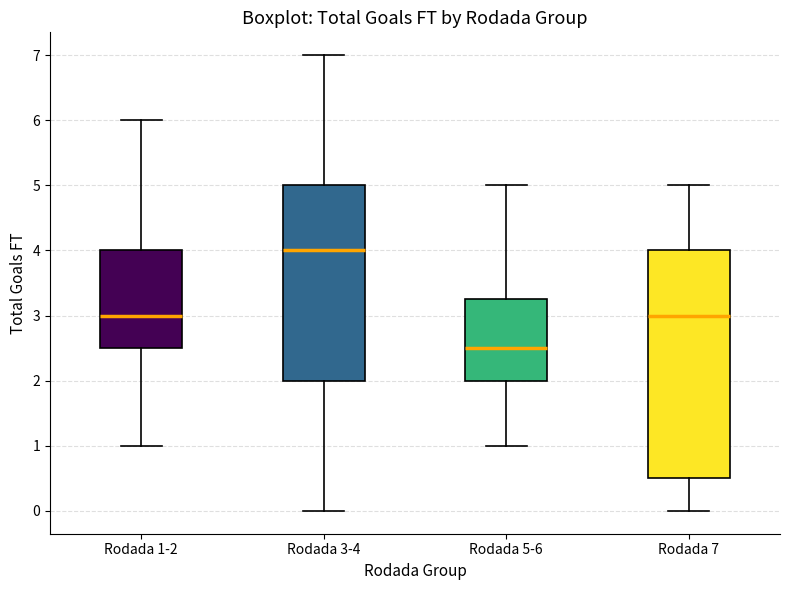

Where does the median line of the box for Rodada 1-2 sit on the y-axis? The values are not printed on the chart, so give them approximately, as read against the axis.

3.0